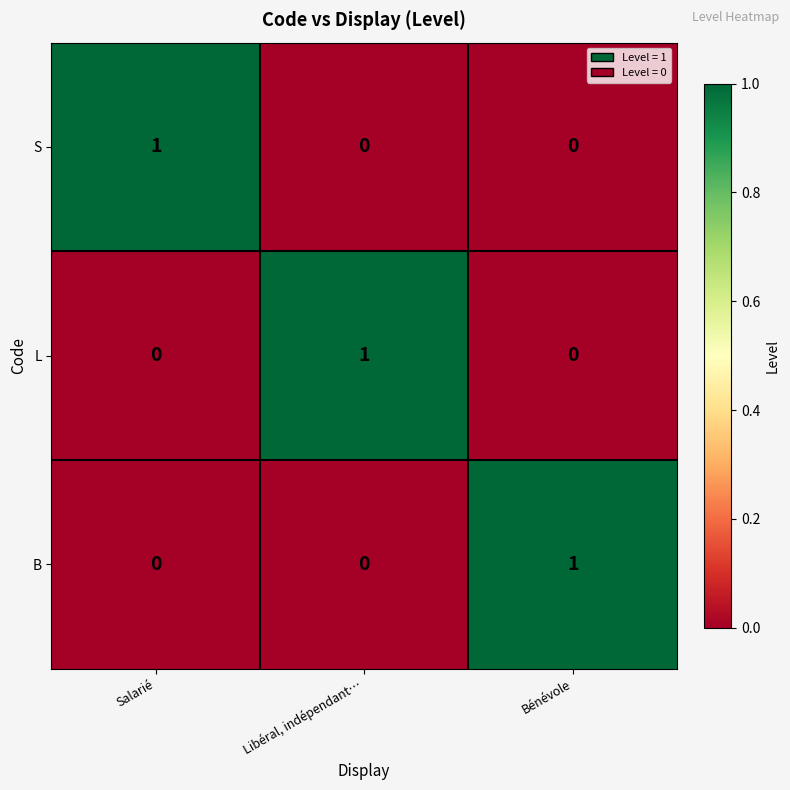

Reading right to left, what are all the values shown in this chart?

S: Bénévole=0	Libéral, indépendant…=0	Salarié=1
L: Bénévole=0	Libéral, indépendant…=1	Salarié=0
B: Bénévole=1	Libéral, indépendant…=0	Salarié=0